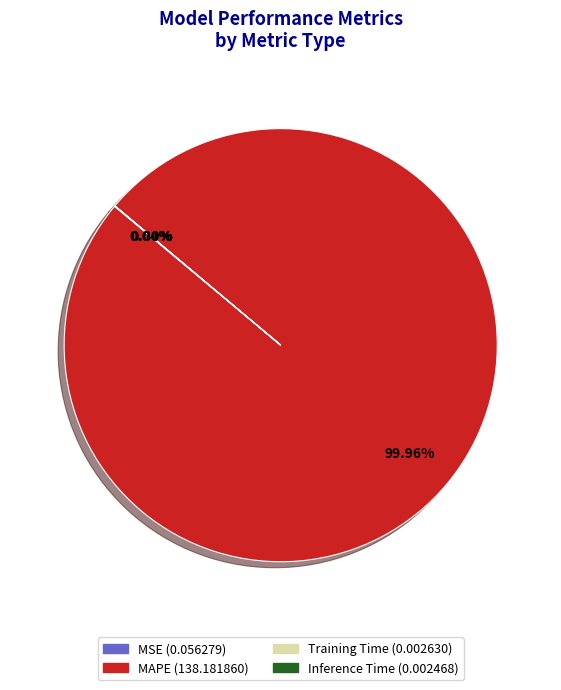

To the nearest percent, what is the average slice percentage?

25%